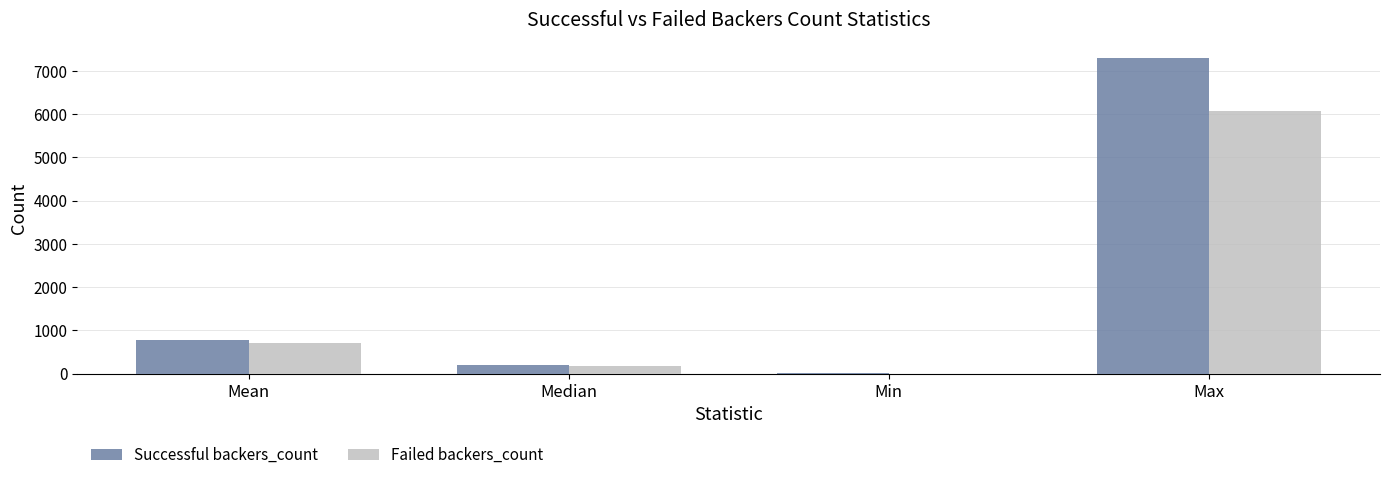

What is the sum of the Failed backers_count values at Median and Max?

6263.0